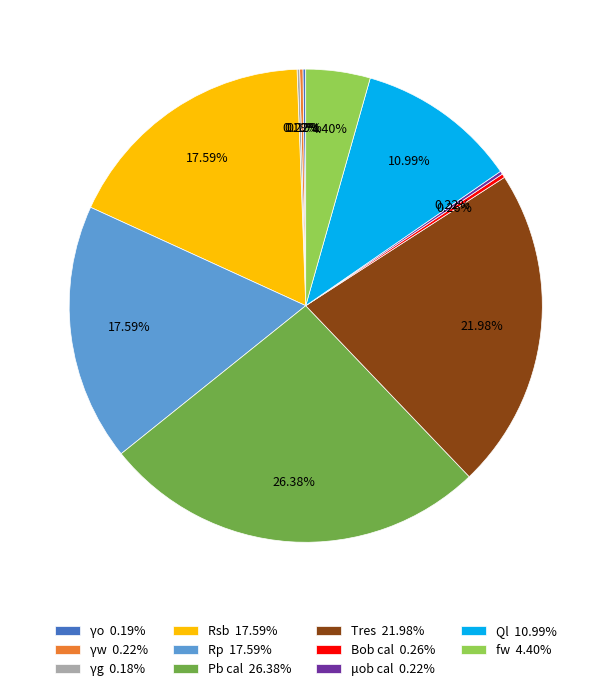

The Rp slice represents 27% of the pie. True or false?

False